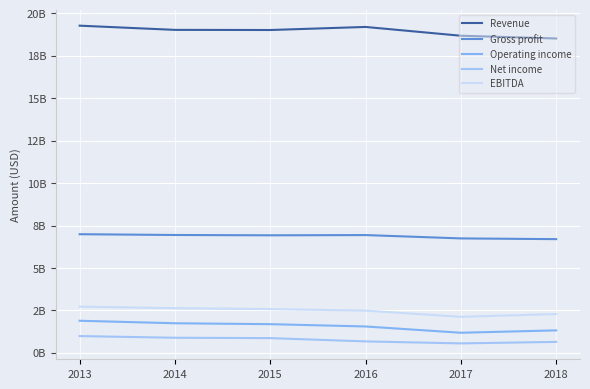

Between 2013 and 2014, which series saw the biggest shift?

Revenue